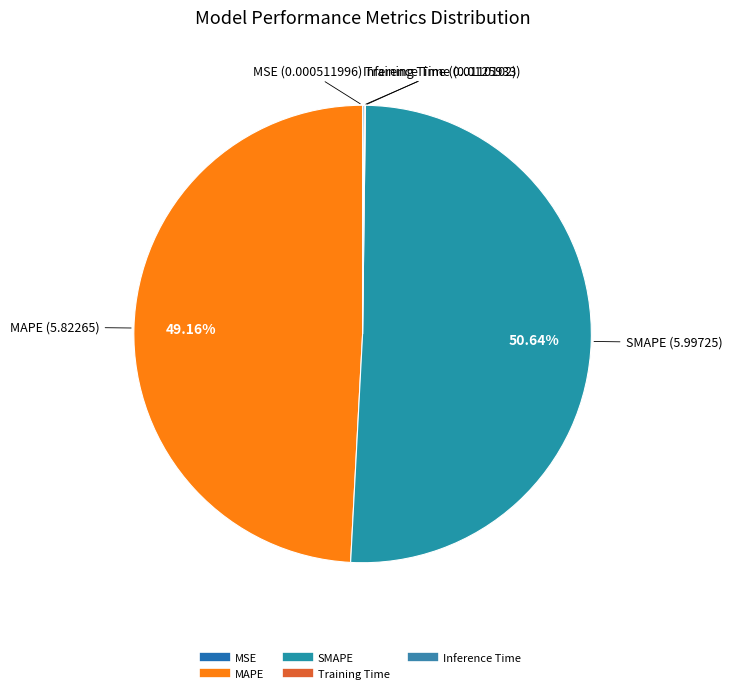

Which category accounts for the majority?

SMAPE